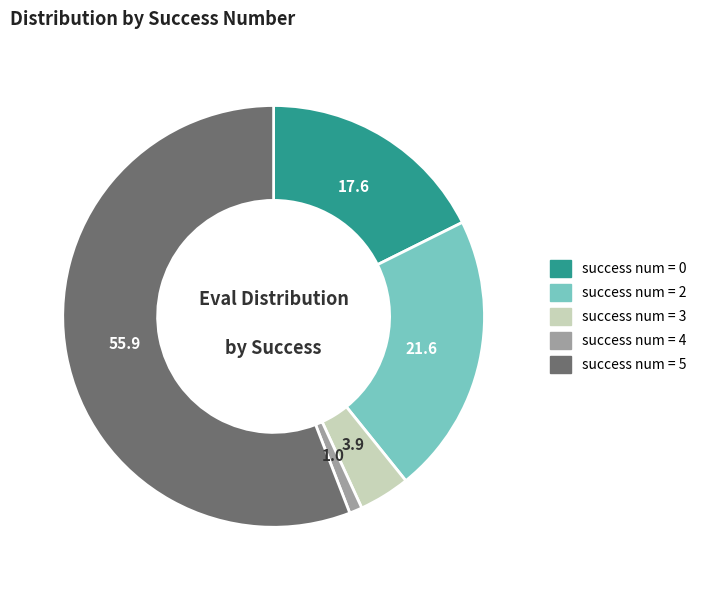

True or false: success num = 4 accounts for 11% of the total.

False